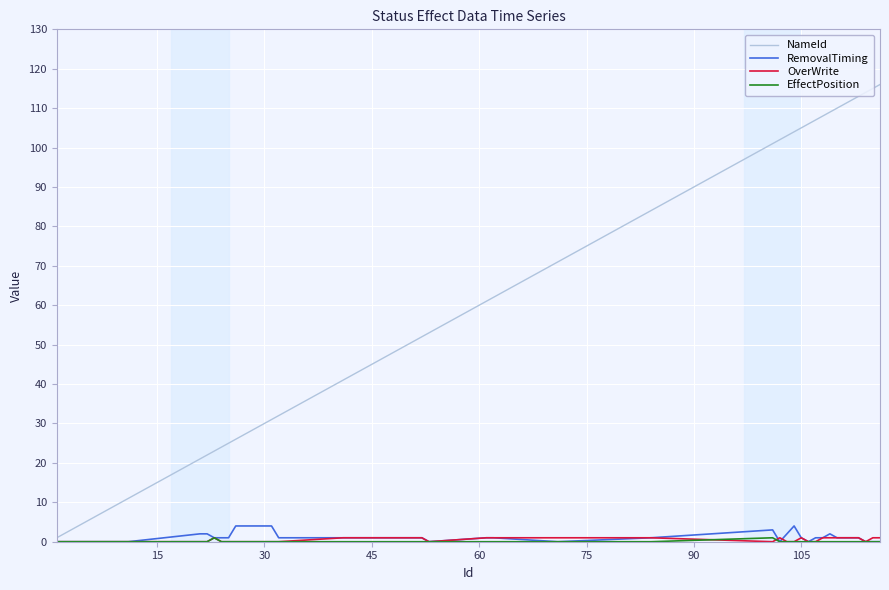

What is the maximum value for NameId?

116